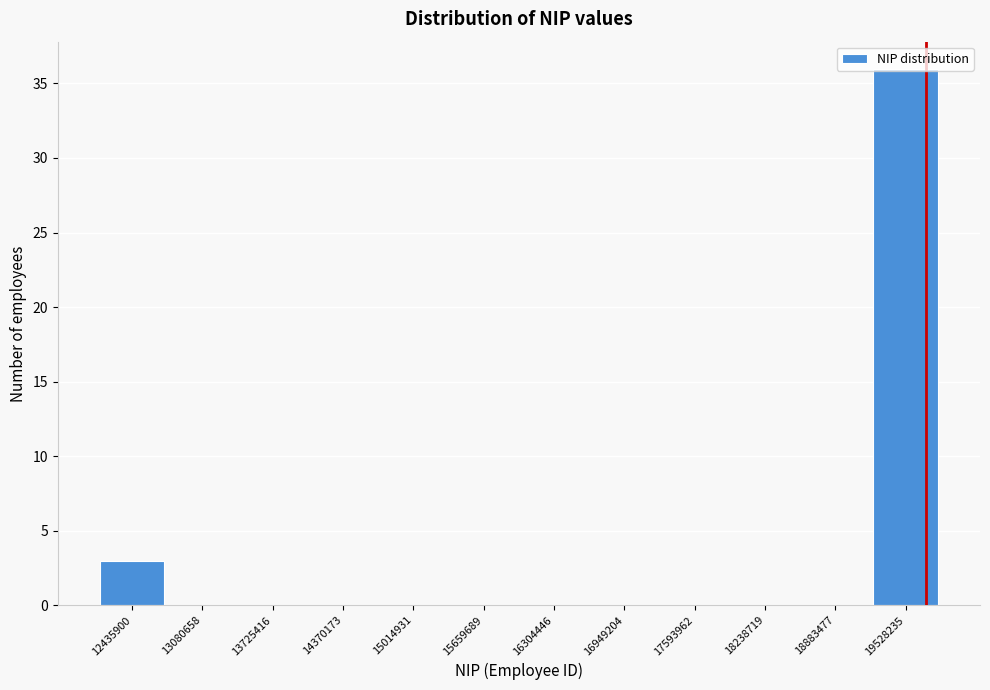

Between 12435900 and 18883477, which is larger?

12435900